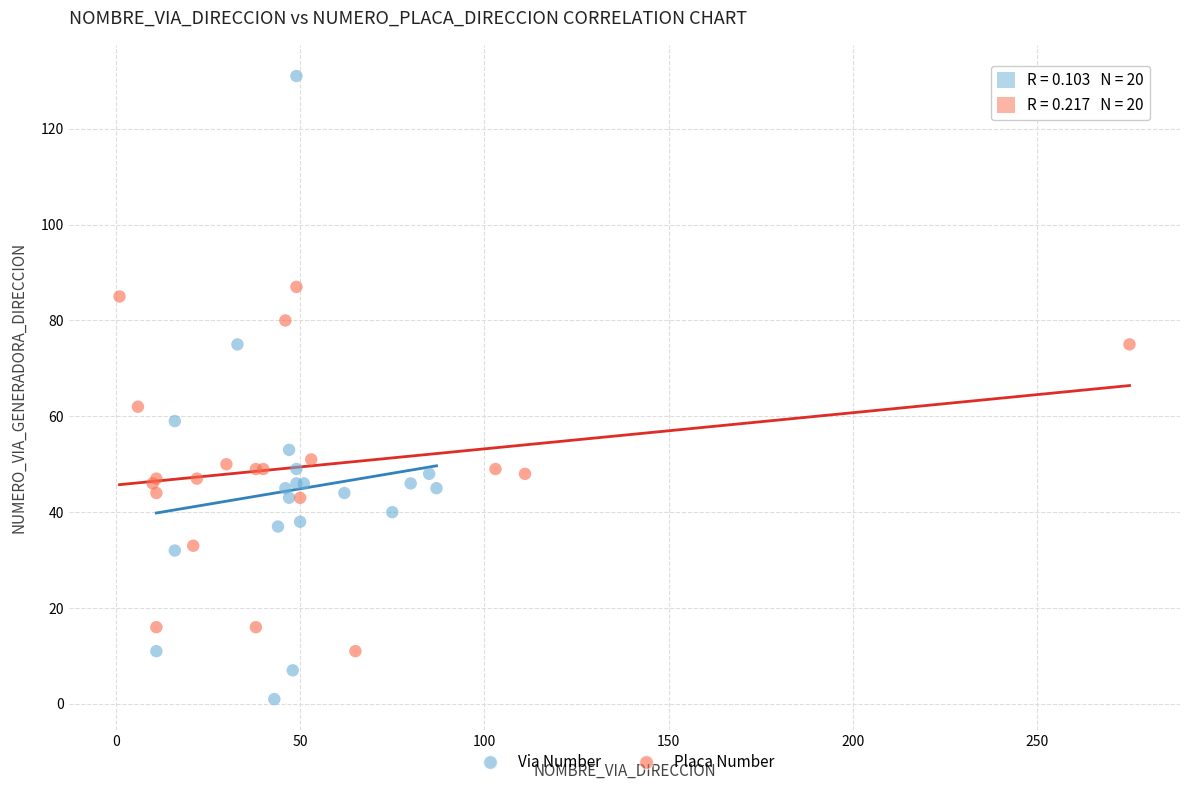

Which series has the largest Y range (max minus min)?

Via Number